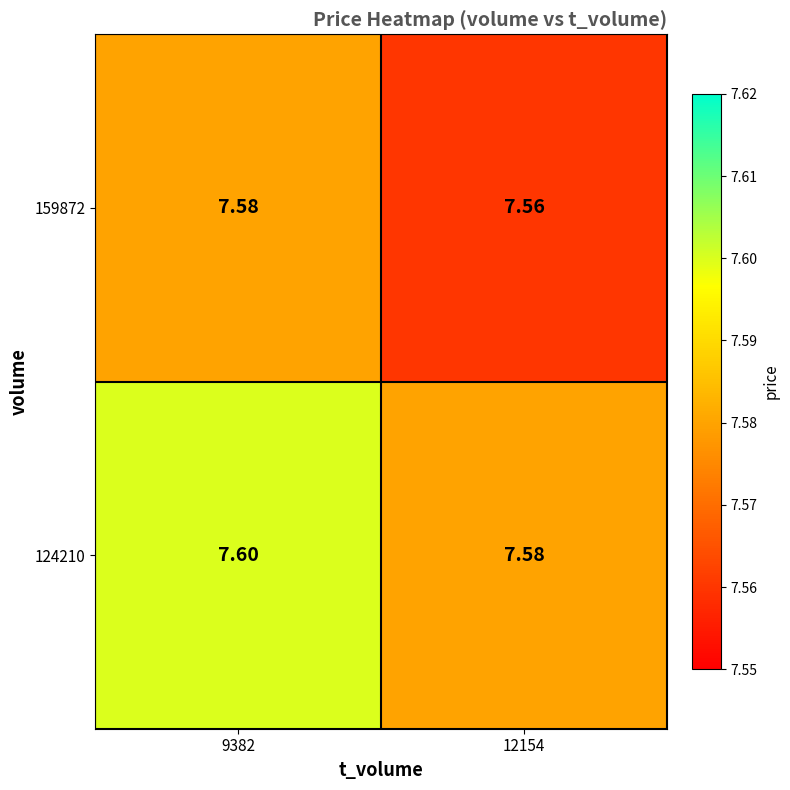

Is the value of 124210 at 9382 greater than the value of 159872 at 9382?

Yes